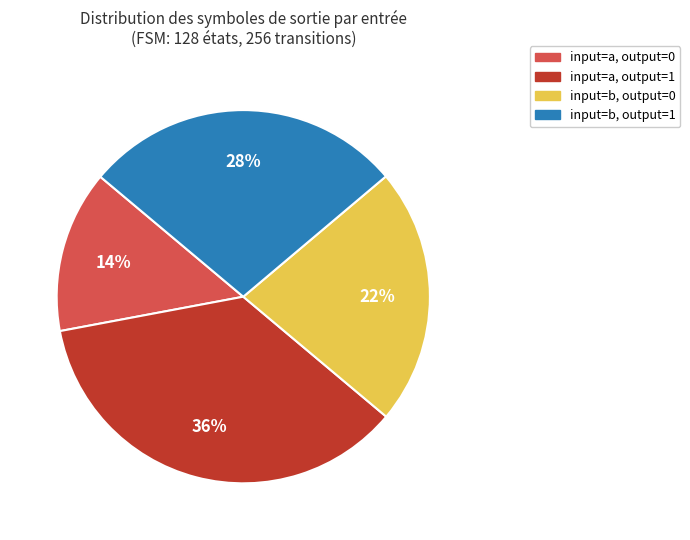

Is it true that input=a, output=0 is 7% of the pie?

False